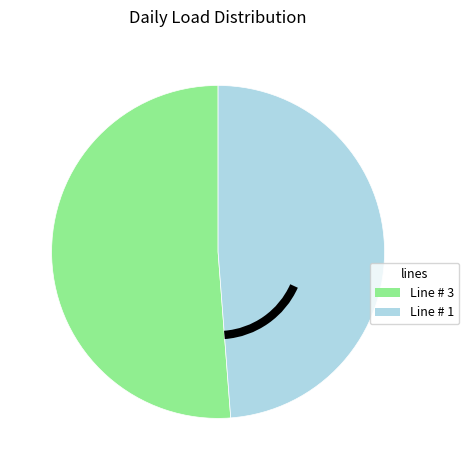

Does any single category account for the majority?

Yes